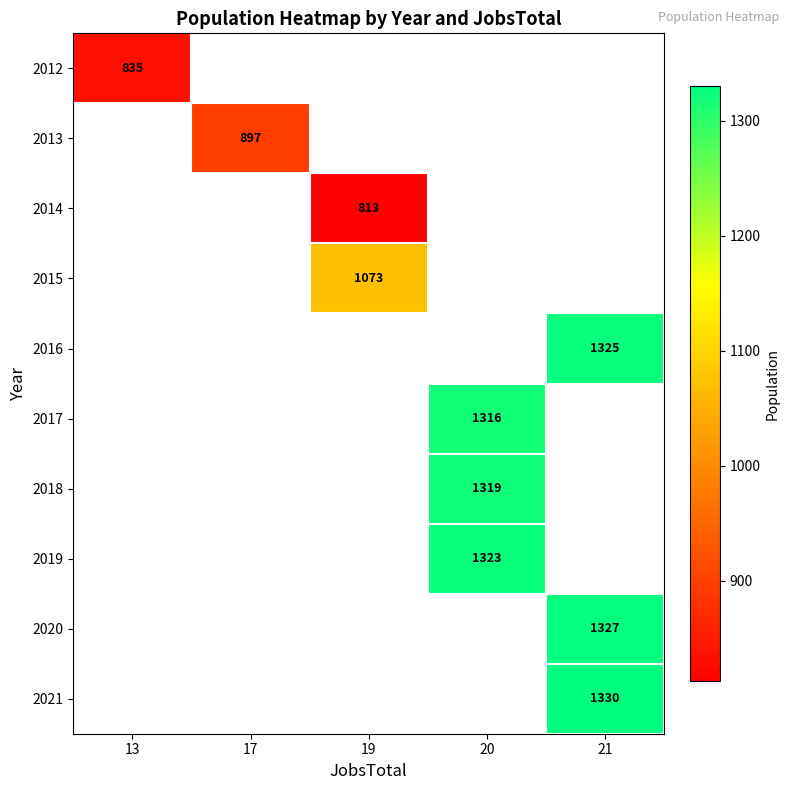

Count the number of categories in the chart.

5